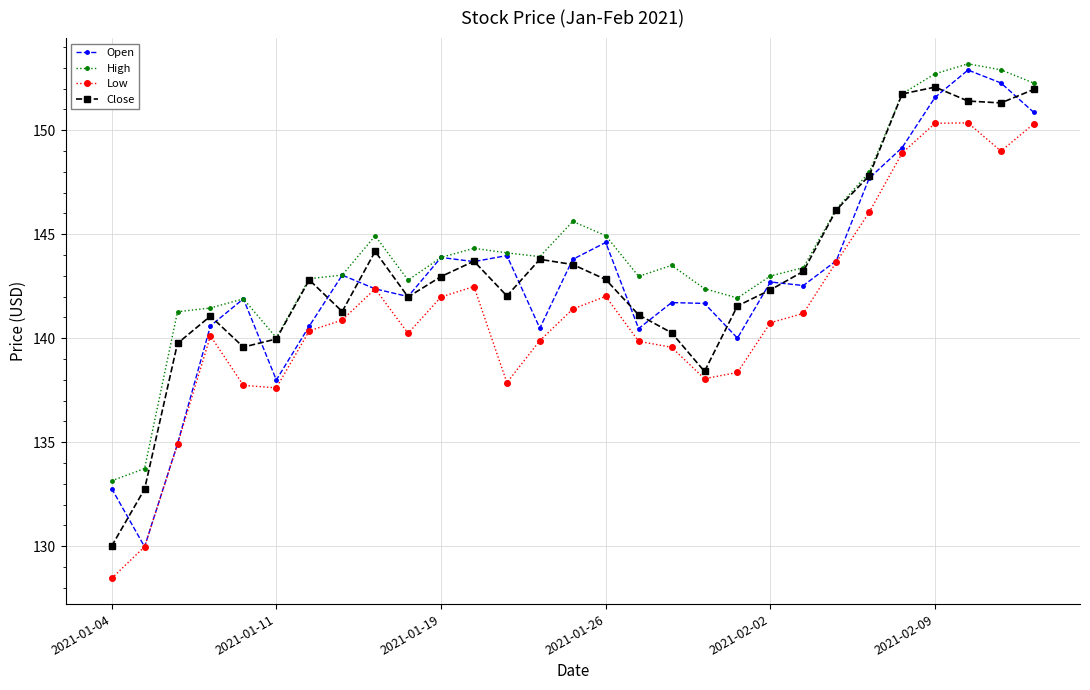

How many distinct data groups are displayed?

4